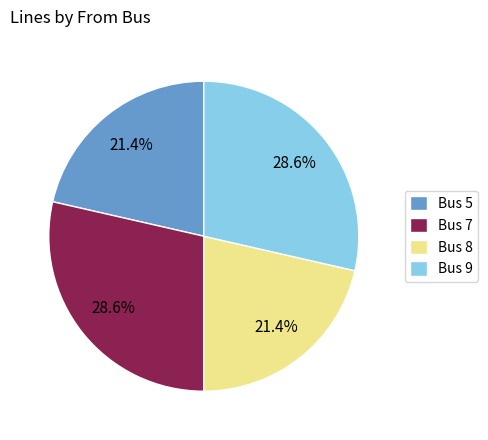

How much of the chart is everything except Bus 5?

78.6%